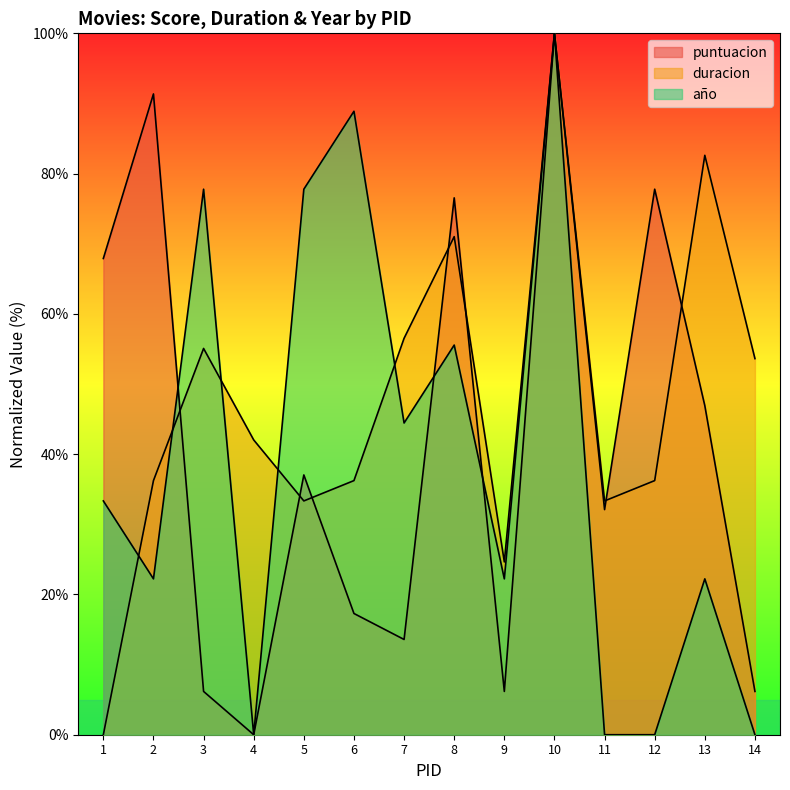

What are all the series names shown in the legend?

puntuacion, duracion, año